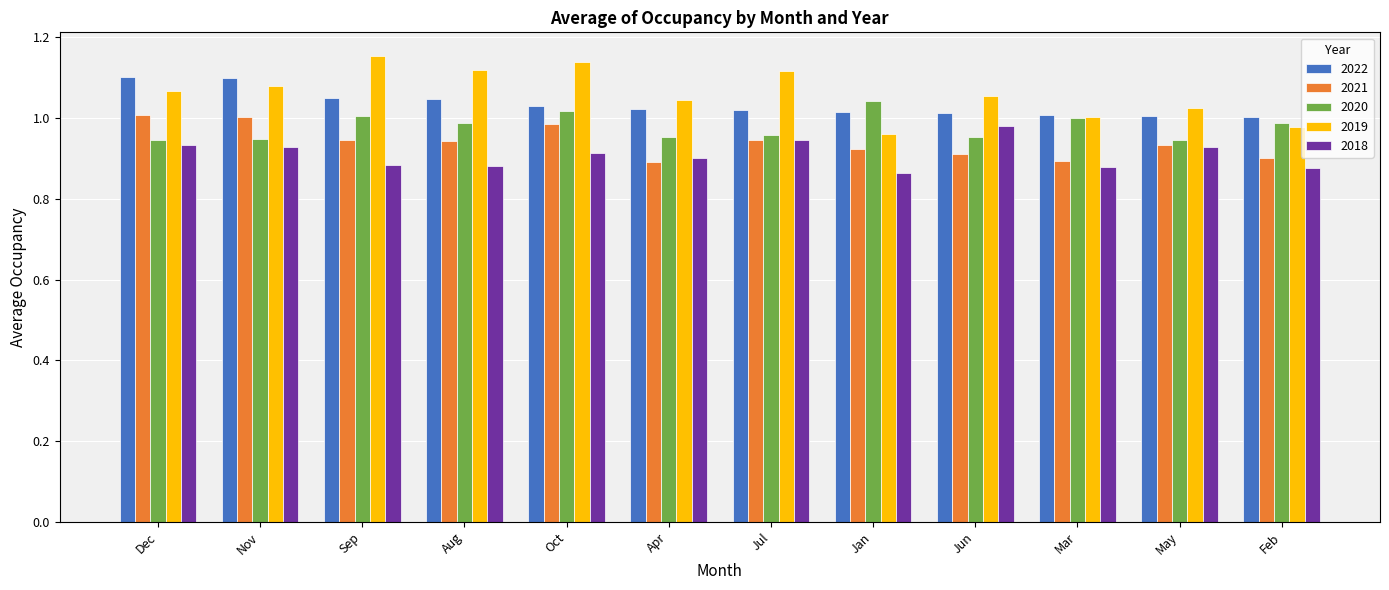

How many bars are there in each group?

5